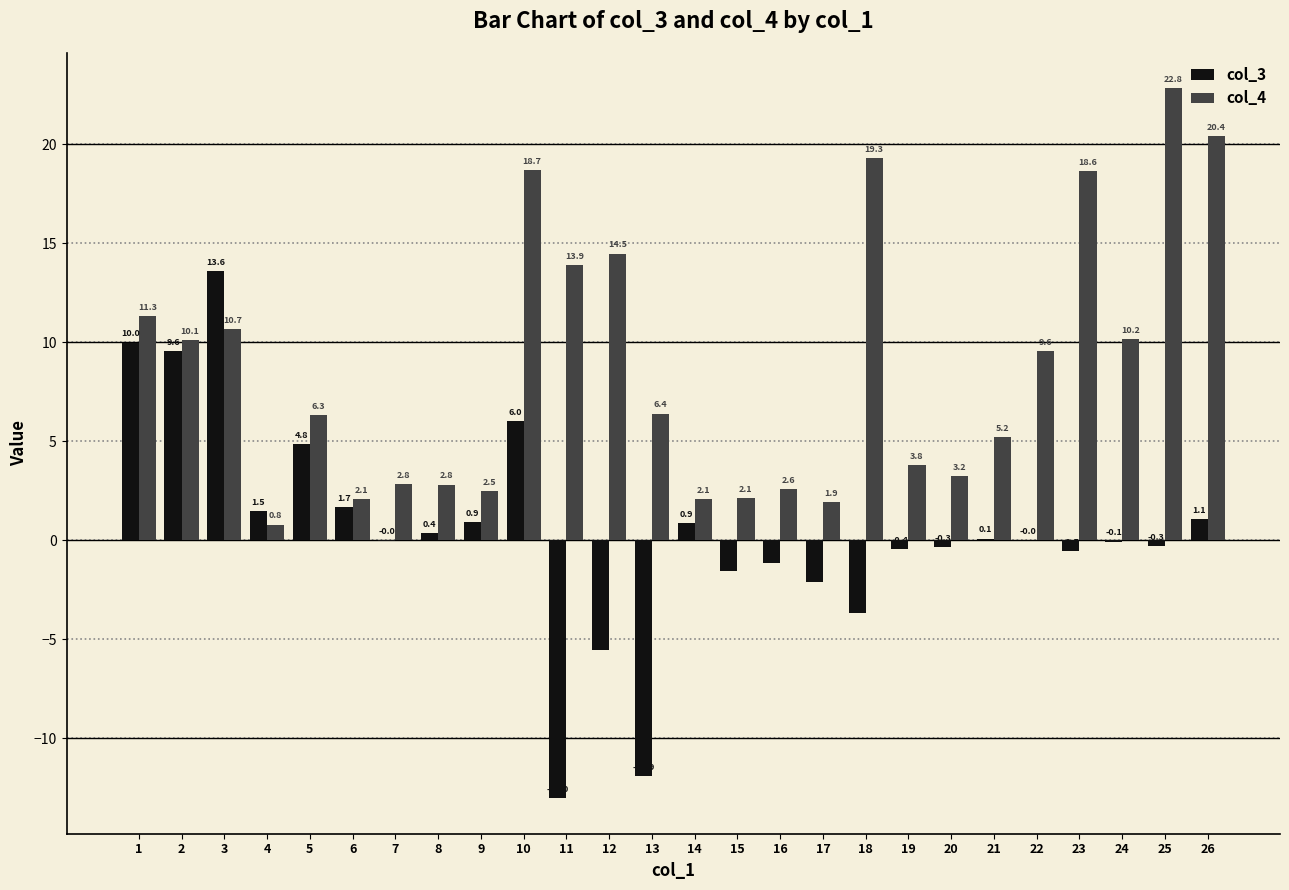

What are all the series names shown in the legend?

col_3, col_4